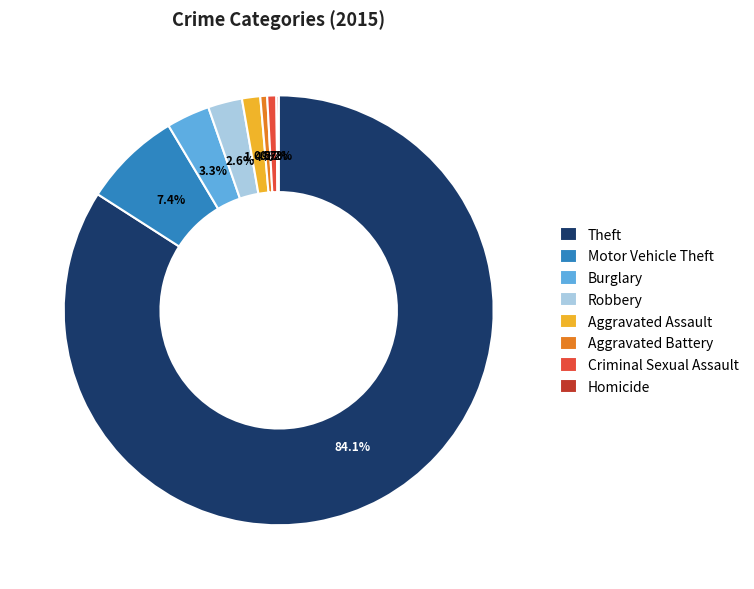

Combined, do Theft and Aggravated Assault account for over 50%?

Yes